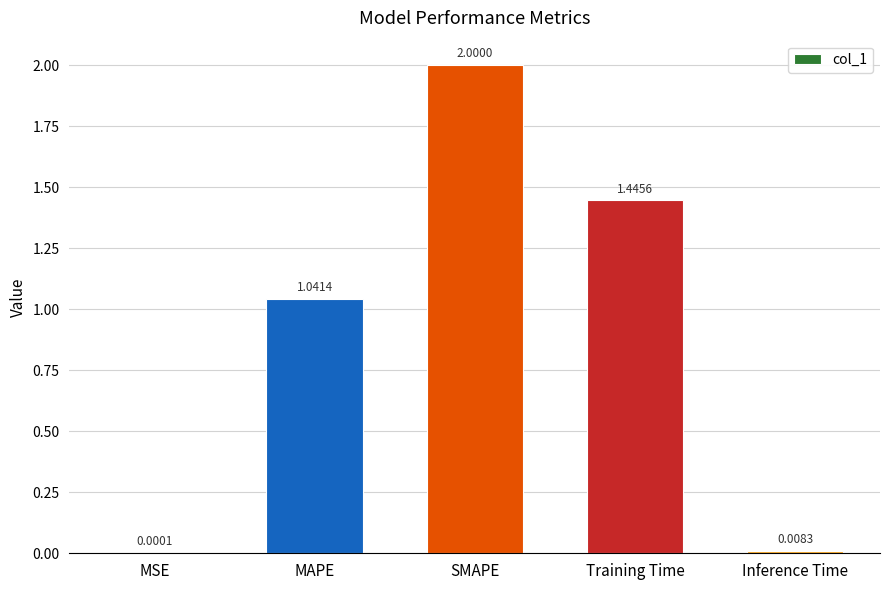

At which label does the data first exceed 1?

MAPE